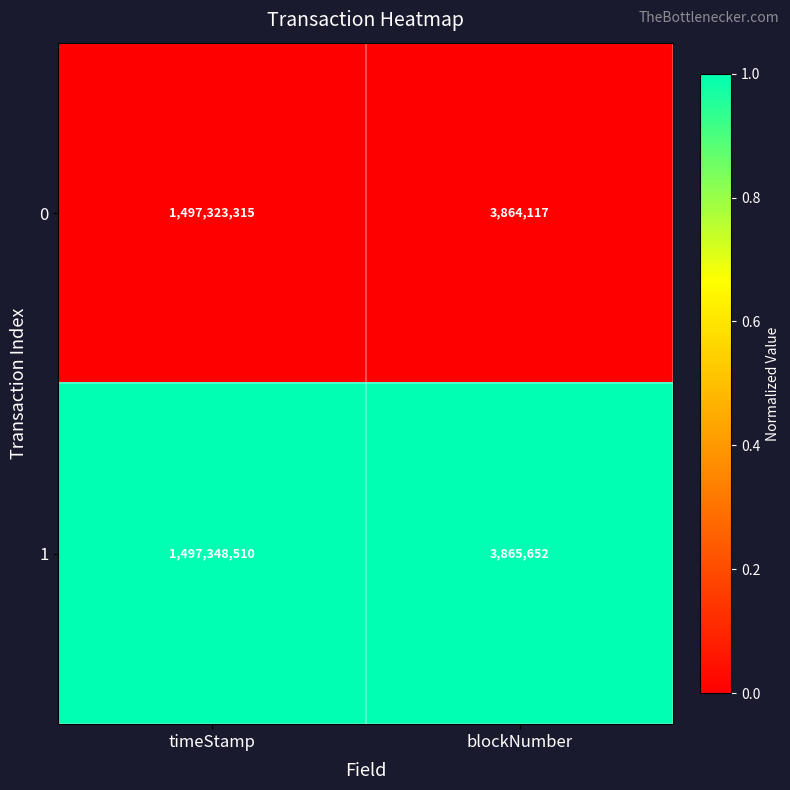

Is the value of 0 at timeStamp greater than the value of 1 at blockNumber?

Yes